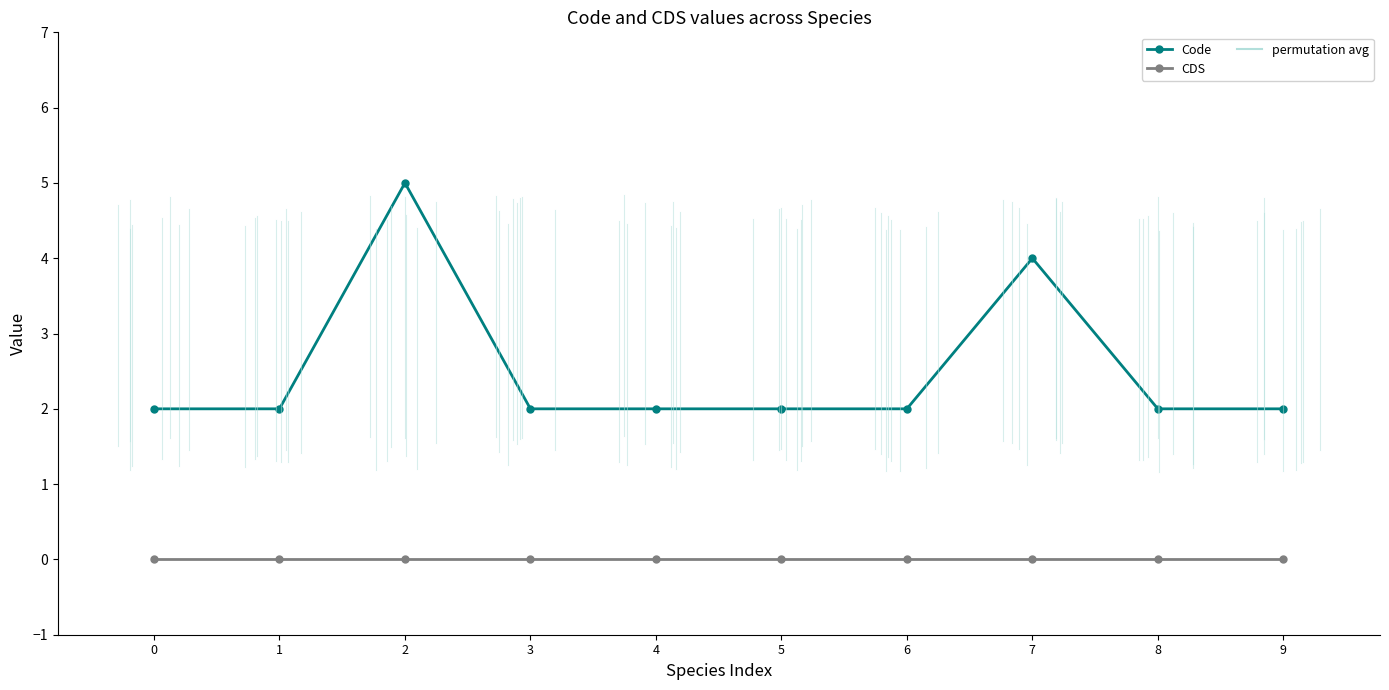

What is the minimum value for Code?

2